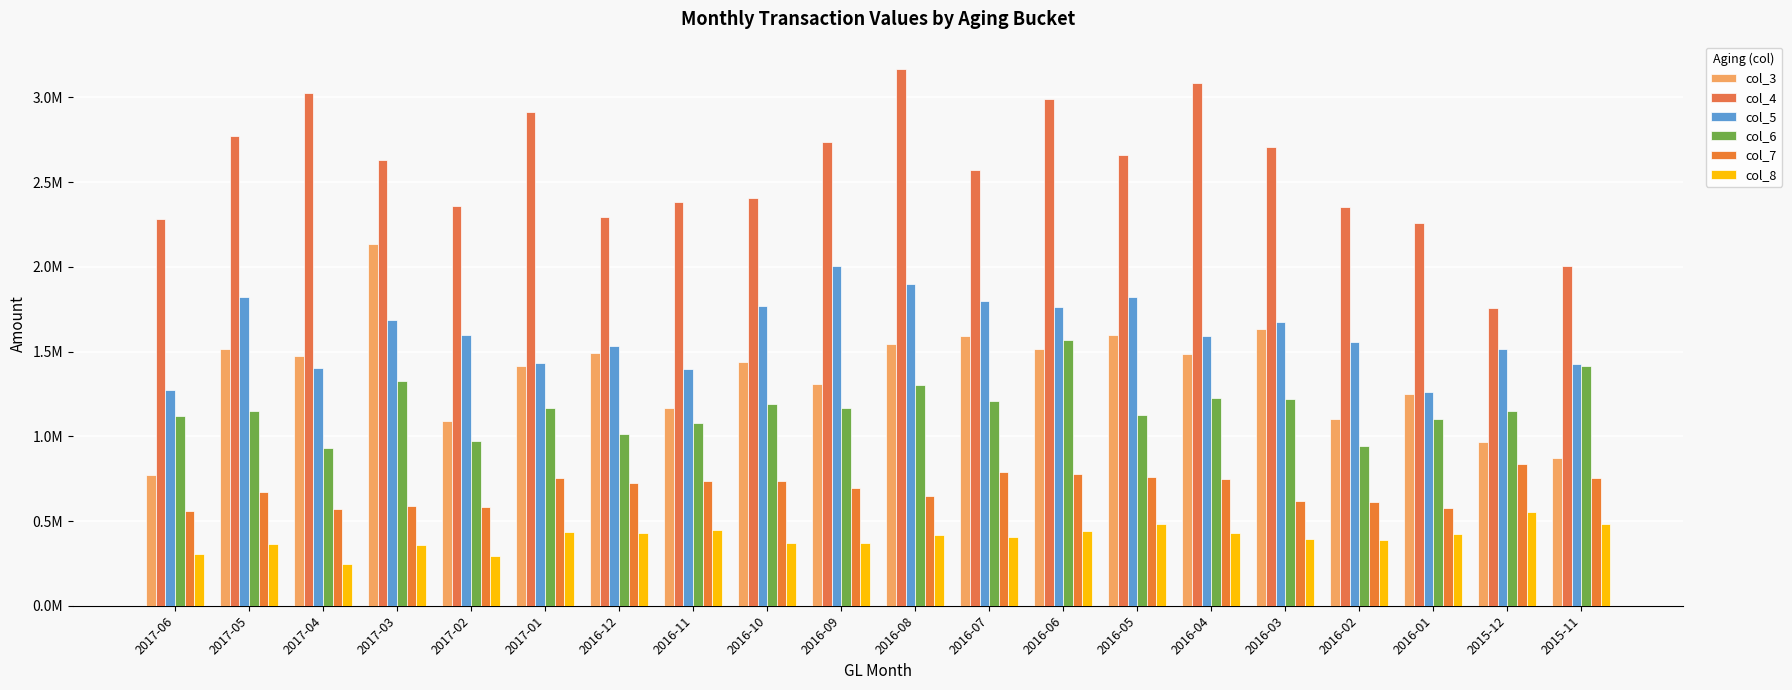

Are the bars grouped side by side (vs. stacked)?

Yes